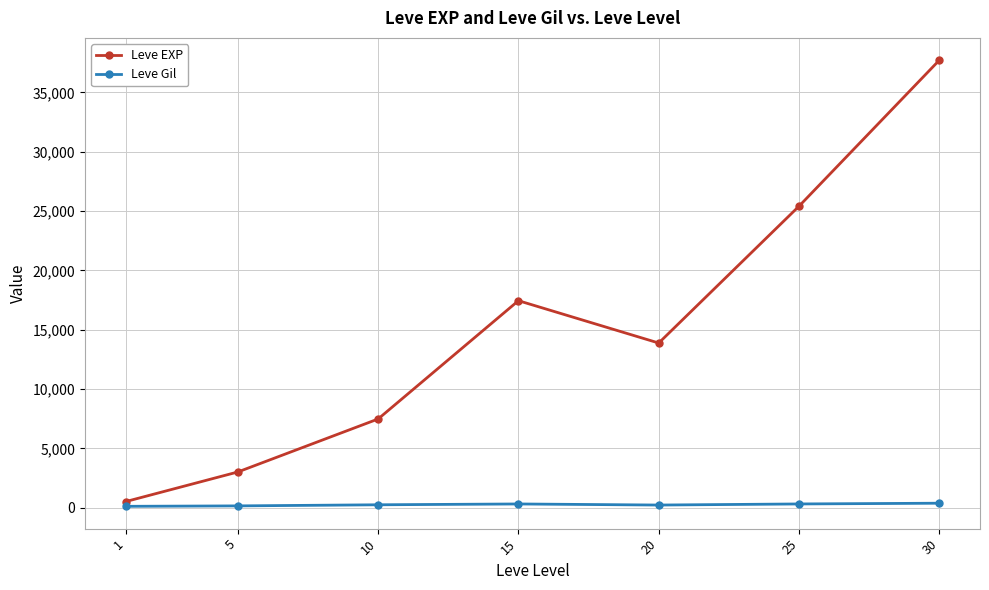

How many lines are shown in the chart?

2